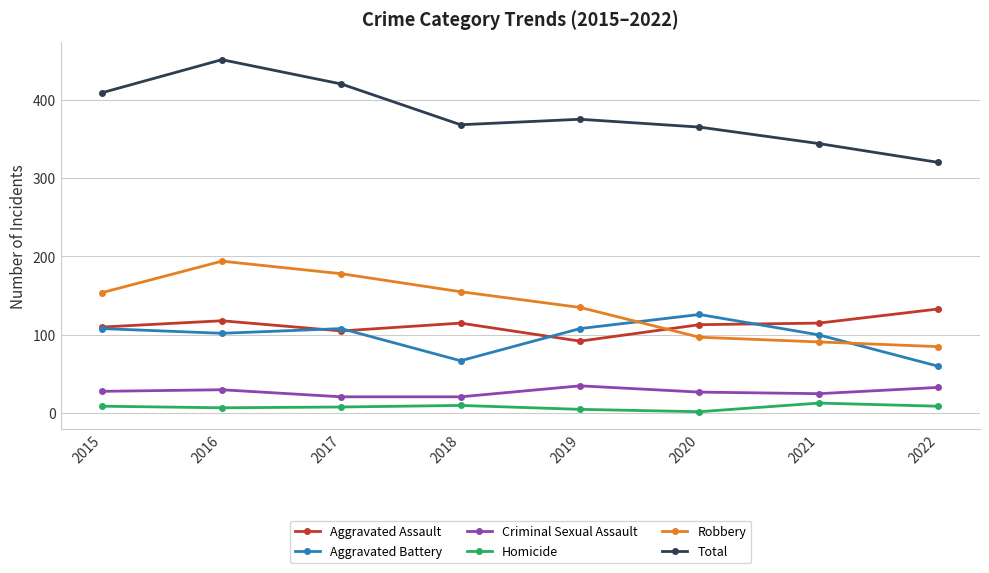

What is the value of the Robbery point at the 3rd from the left?

178